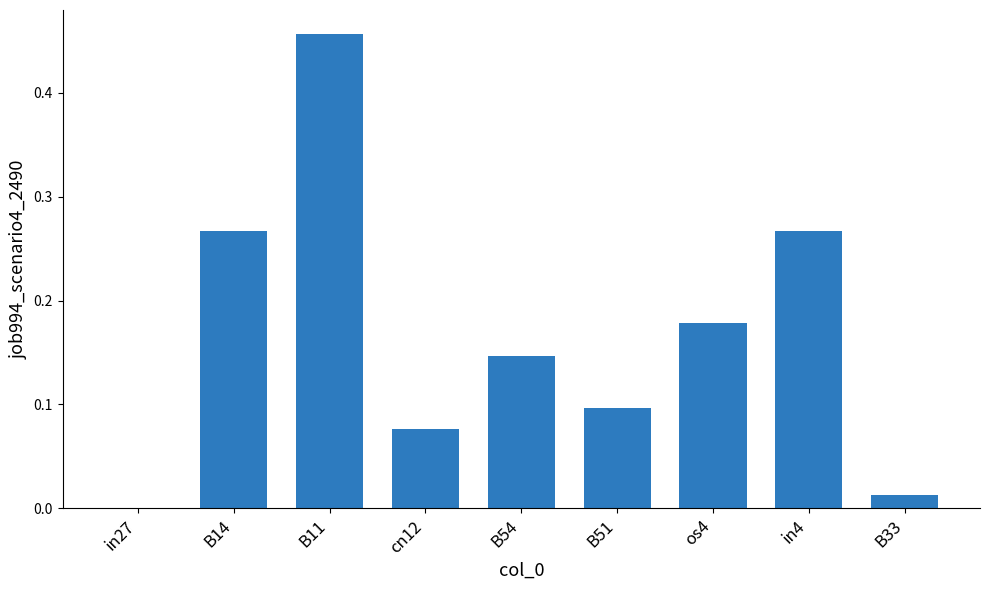

How many distinct data groups are displayed?

1